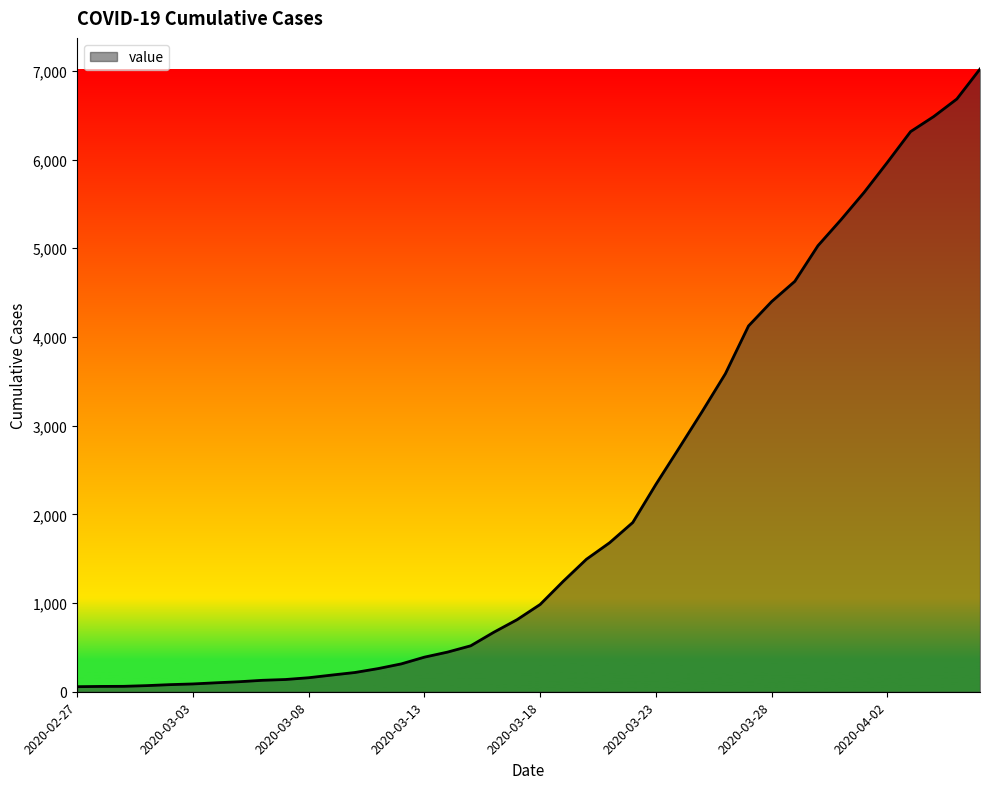

What is the difference between the maximum and minimum values?

6964